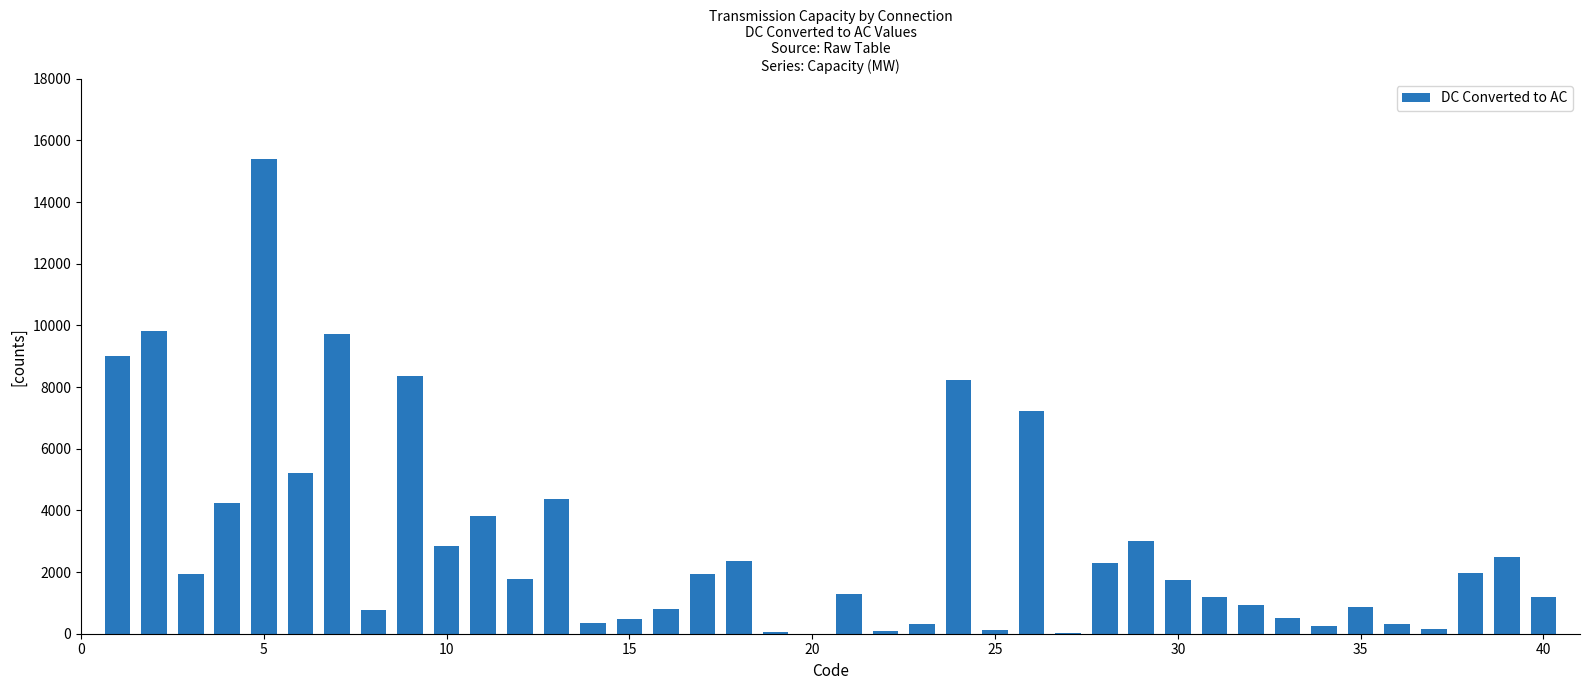

How many data points does each series have?

40